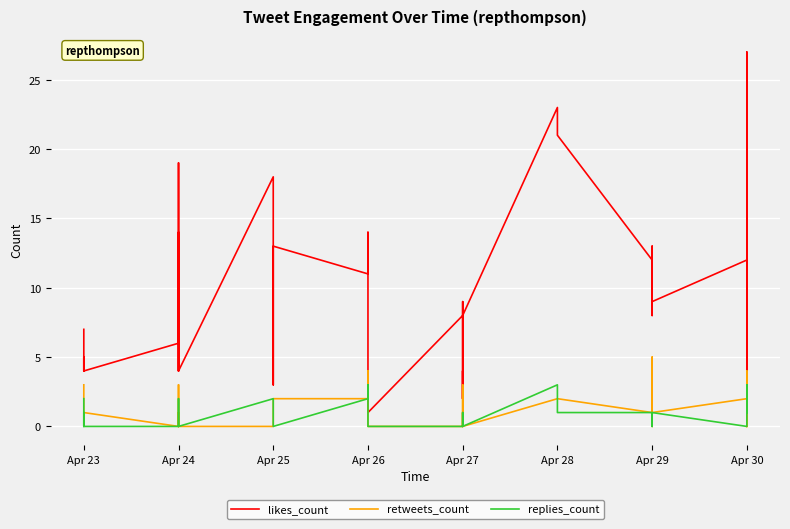

What is the difference between the retweets_count values at Apr 24 and Apr 23?

1